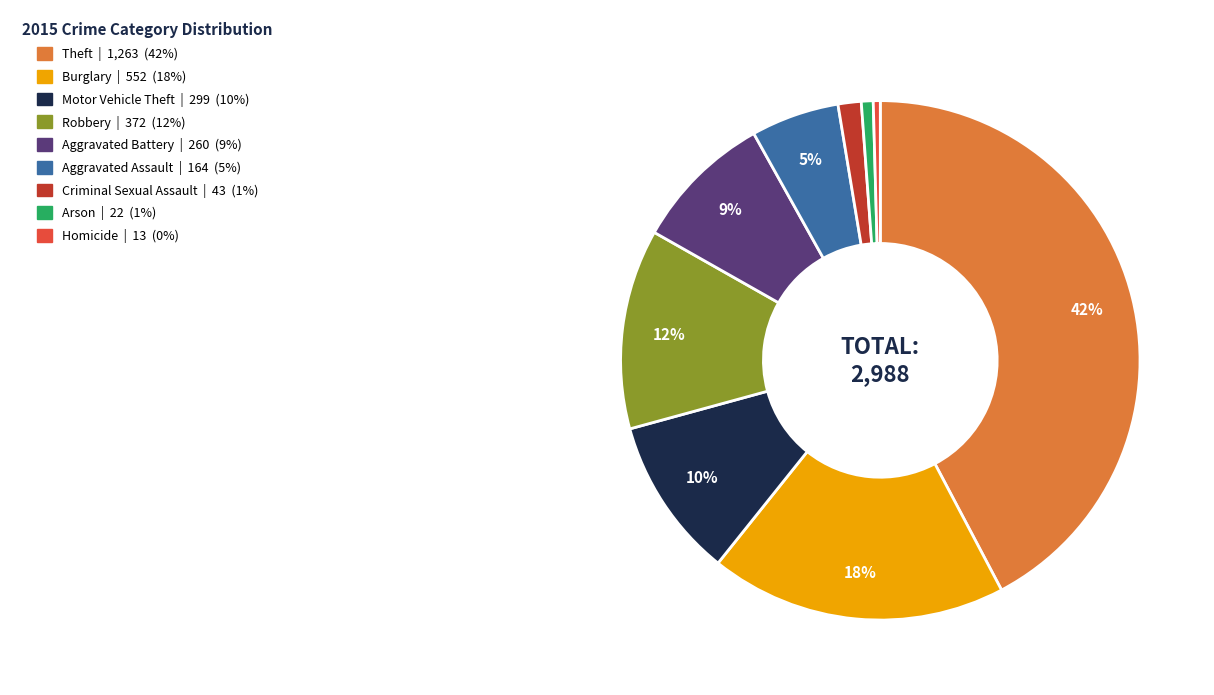

Do Aggravated Battery and Burglary together represent more than half of the pie?

No